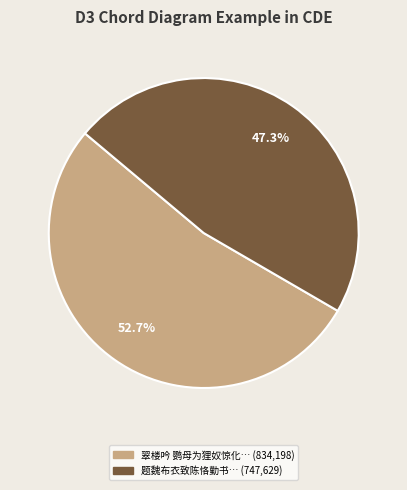

Does any single category account for the majority?

Yes